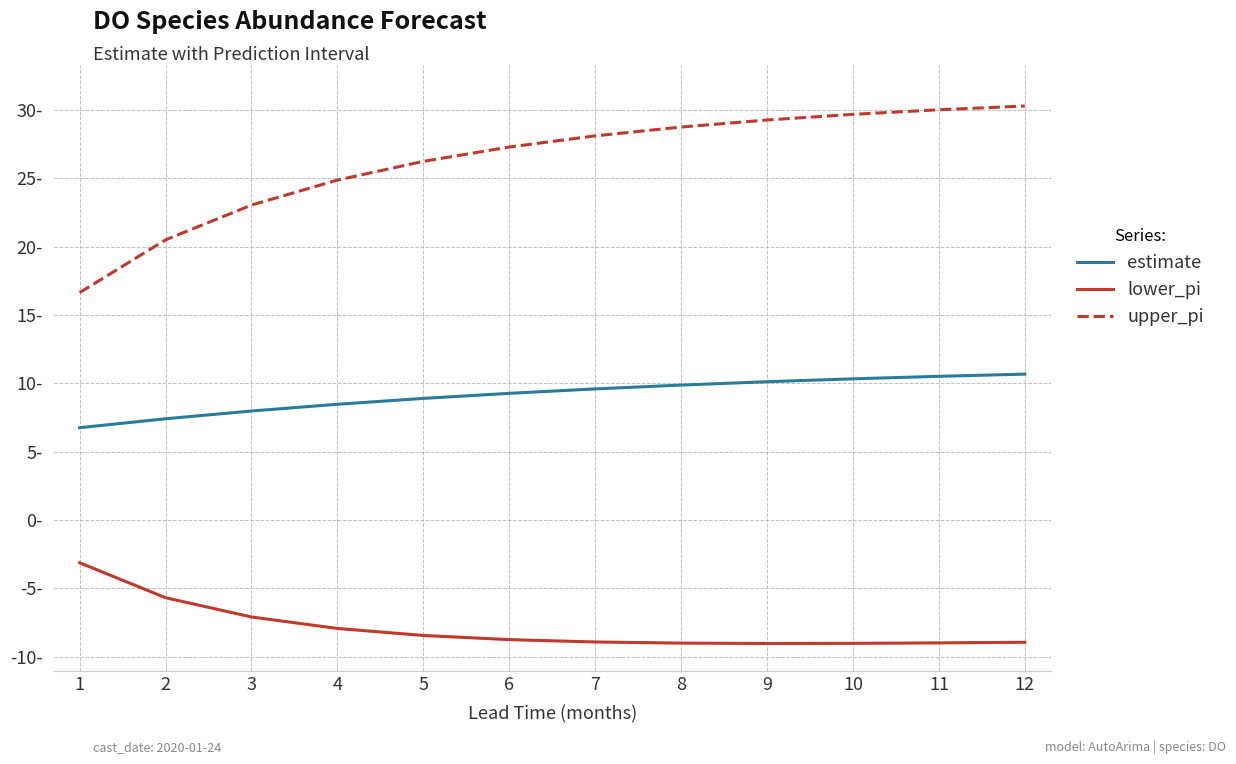

Does the chart have visible grid lines?

Yes